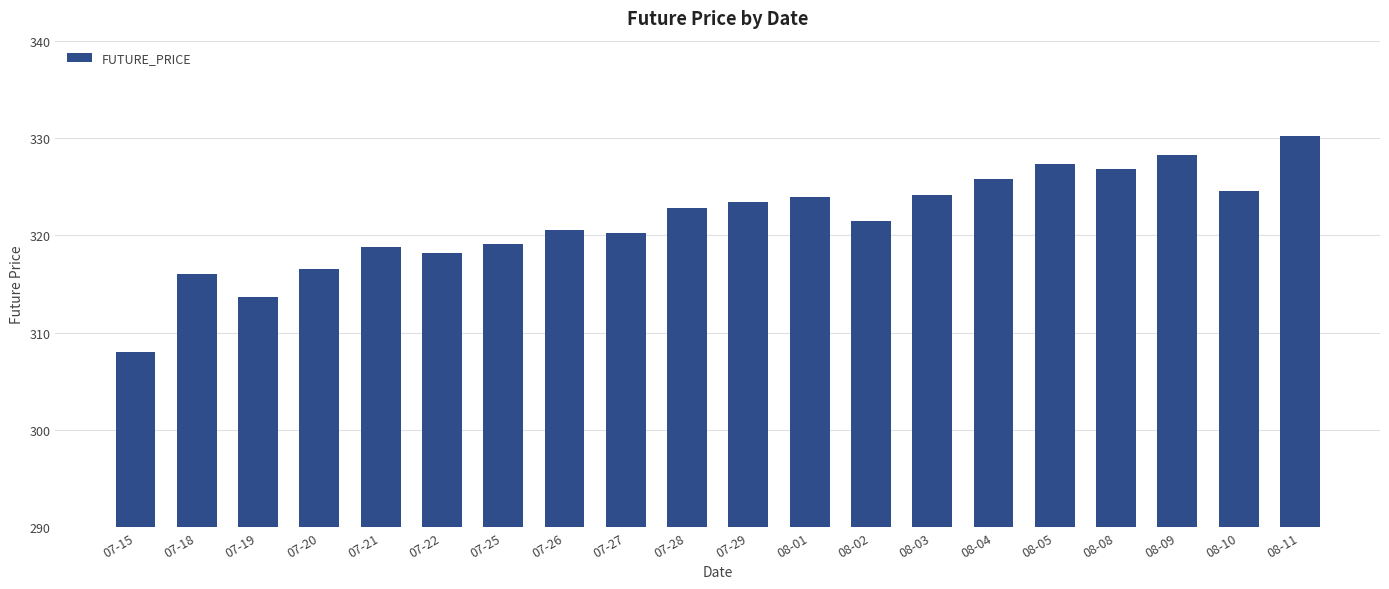

Which has a higher value, 08-02 or 07-25?

08-02